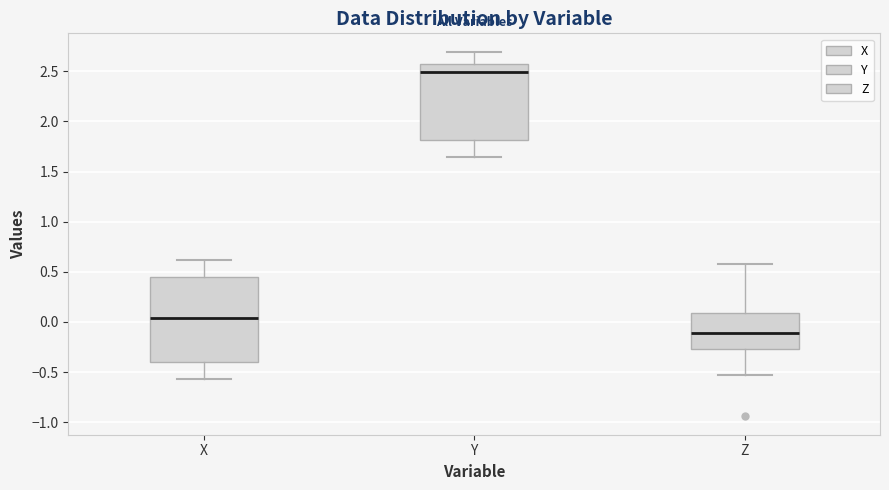

Comparing the boxes themselves (not the whiskers), which one is the tallest?

X